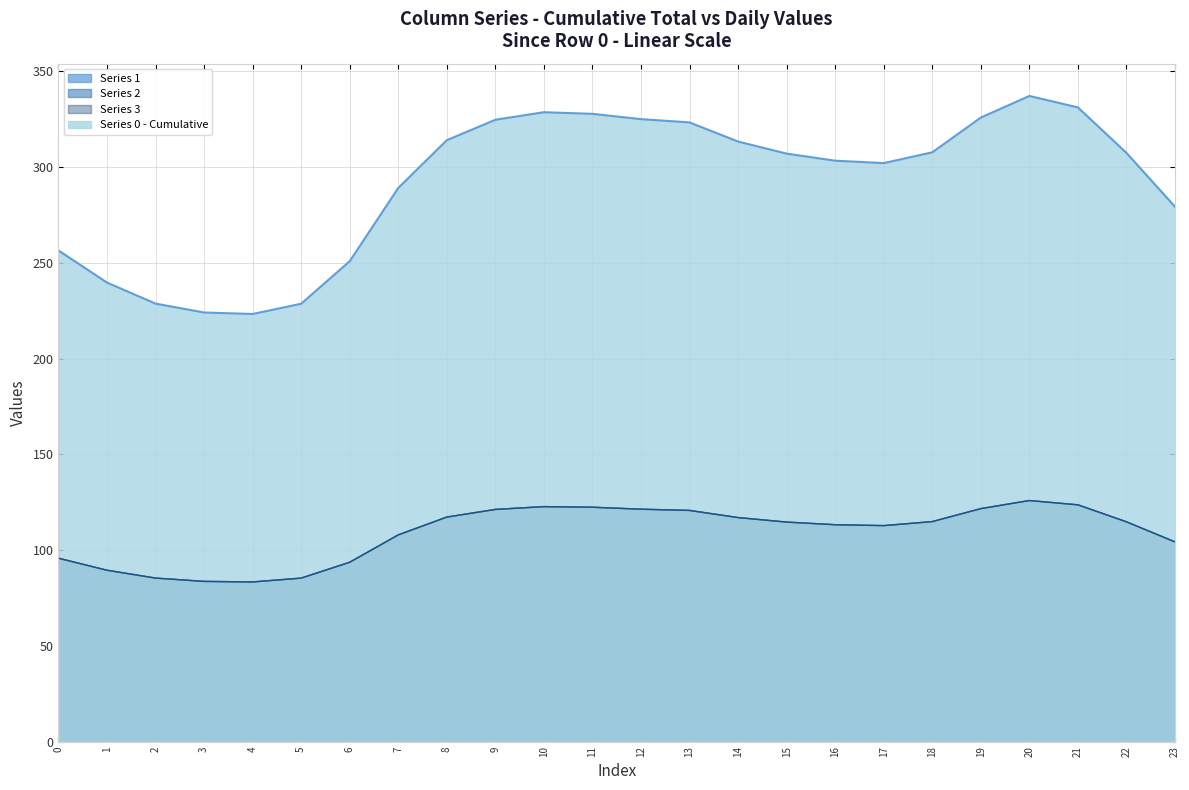

What is the lowest value of the 2 series?

83.4